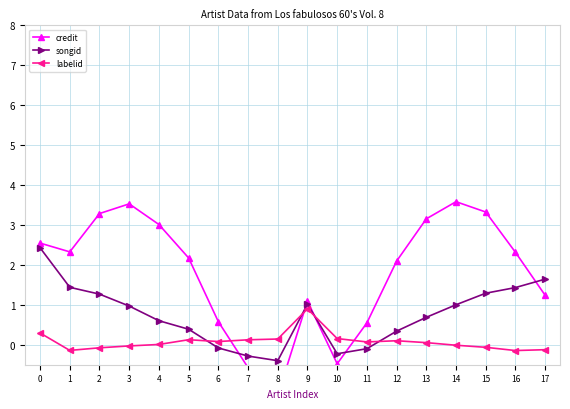

What are all the series names shown in the legend?

credit, songid, labelid